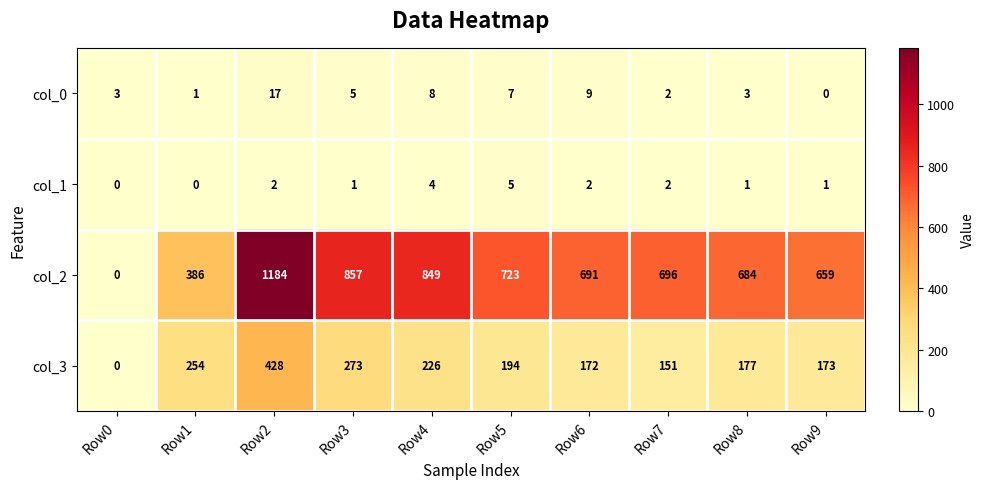

How many series are shown in this chart?

4